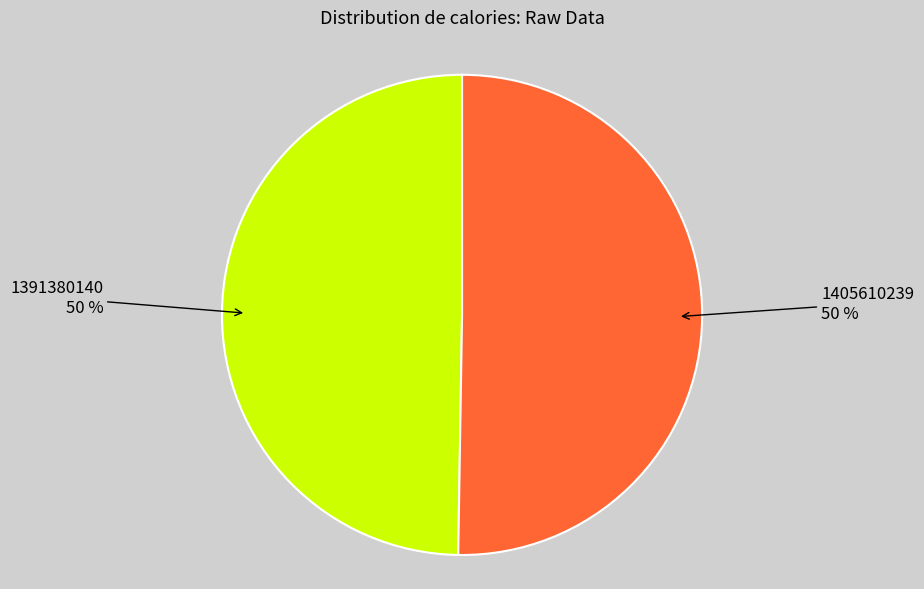

Combined, do 1391380140 and 1405610239 account for over 50%?

Yes